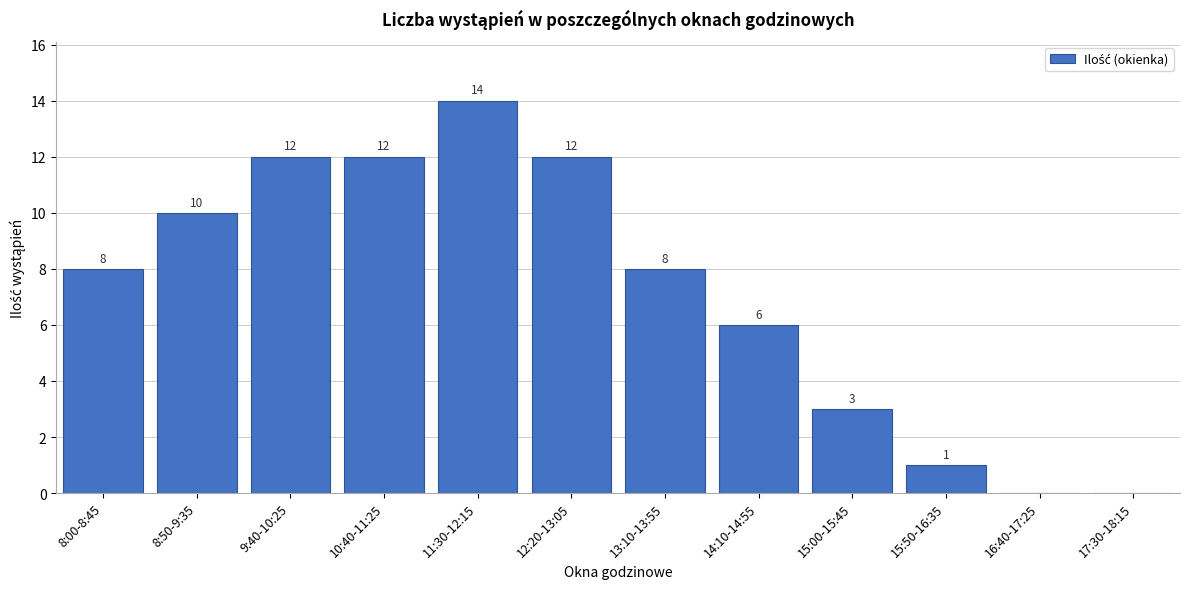

Reading left to right, extract all data points from this chart.

8:00-8:45=8	8:50-9:35=10	9:40-10:25=12	10:40-11:25=12	11:30-12:15=14	12:20-13:05=12	13:10-13:55=8	14:10-14:55=6	15:00-15:45=3	15:50-16:35=1	16:40-17:25=0	17:30-18:15=0